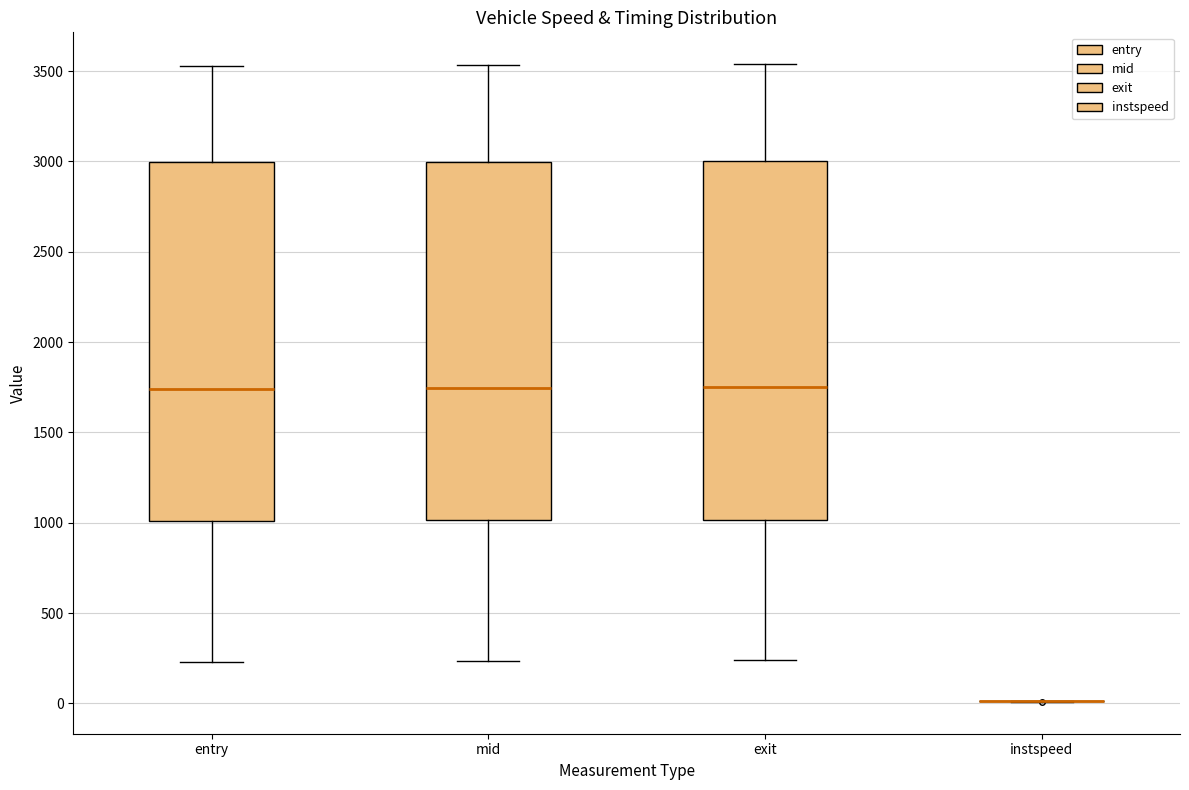

Reading left to right, read every box against the y-axis: the position of its median line, the range the box covers, and the ends of its whiskers. The values are not printed on the chart, so give them approximately, as read against the axis.

entry: median 1750, box 1000 to 3000, whiskers 250 to 3550
mid: median 1750, box 1000 to 3000, whiskers 250 to 3550
exit: median 1750, box 1000 to 3000, whiskers 250 to 3550
instspeed: box collapsed to a line at 0, whiskers 0 to 0